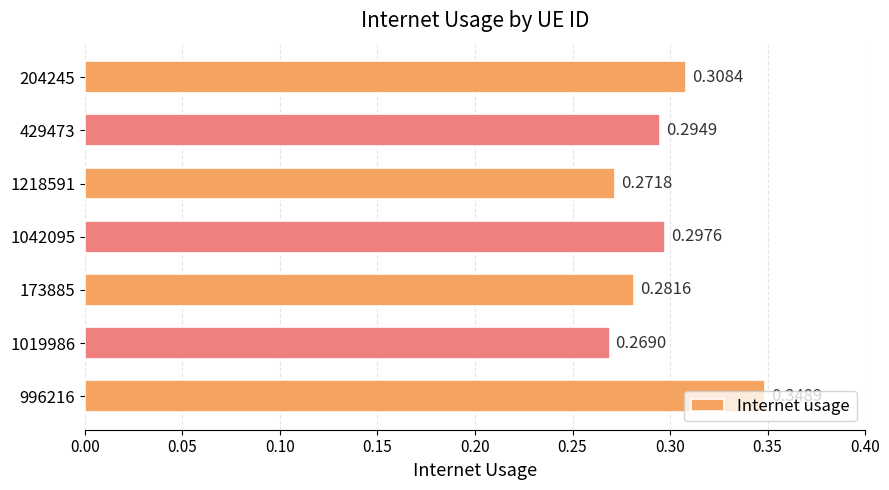

Which label corresponds to the largest value in the chart?

996216